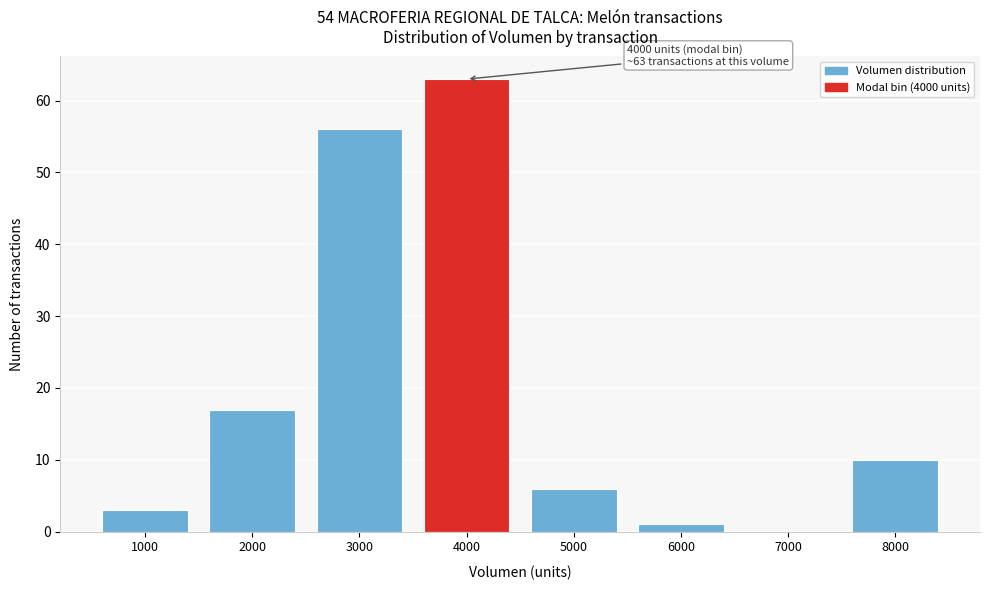

Reading right to left, list all the values displayed in this chart.

8000=10	7000=0	6000=1	5000=6	4000=63	3000=56	2000=17	1000=3